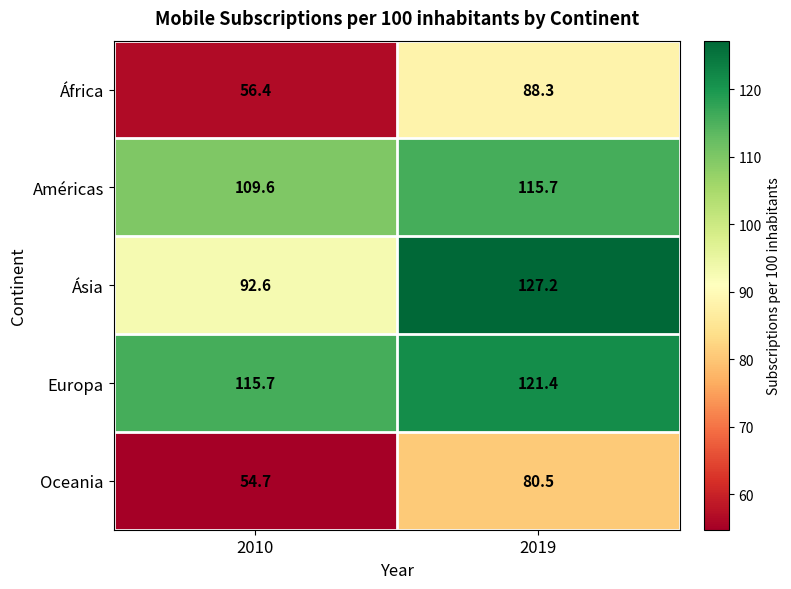

Reading left to right, transcribe all the data shown in this chart.

África: 56.4	88.3
Américas: 109.6	115.7
Ásia: 92.6	127.2
Europa: 115.7	121.4
Oceania: 54.7	80.5